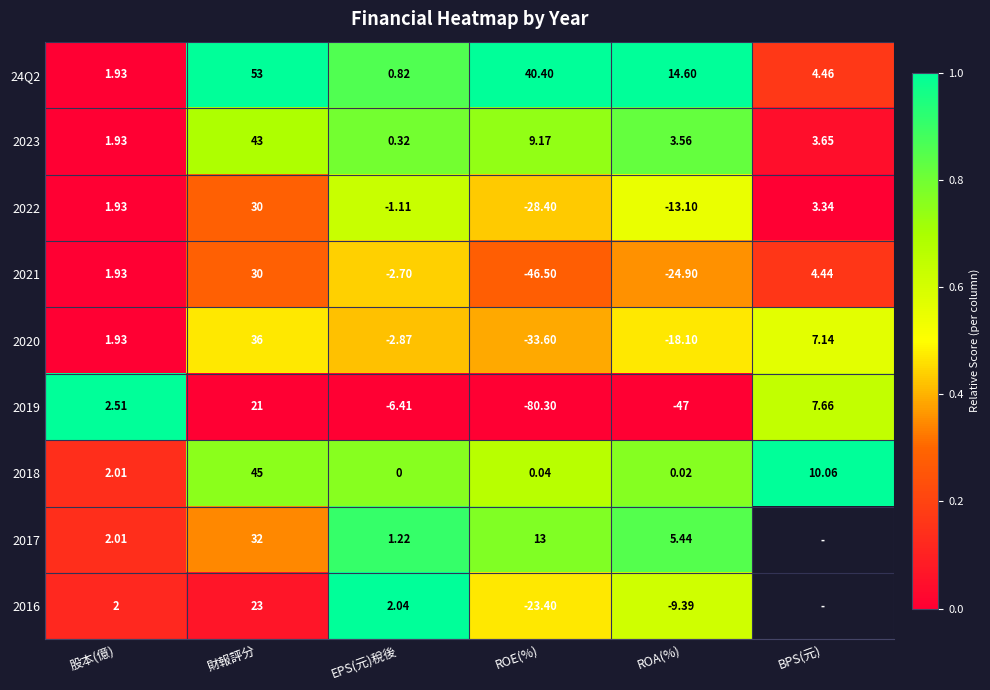

How many positive values does the 2018 series have?

5